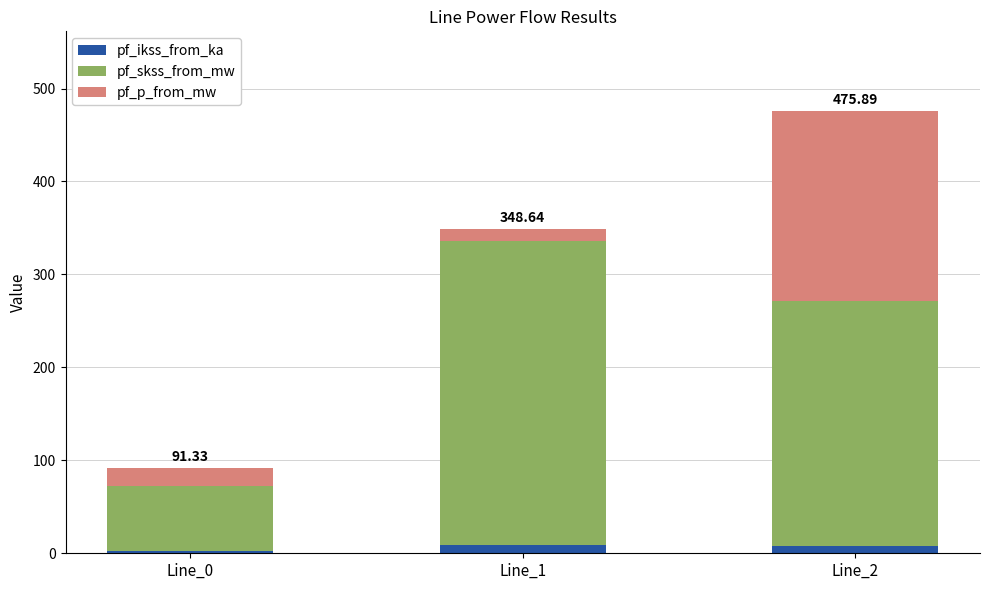

At which category is the sum across all series the highest?

Line_2